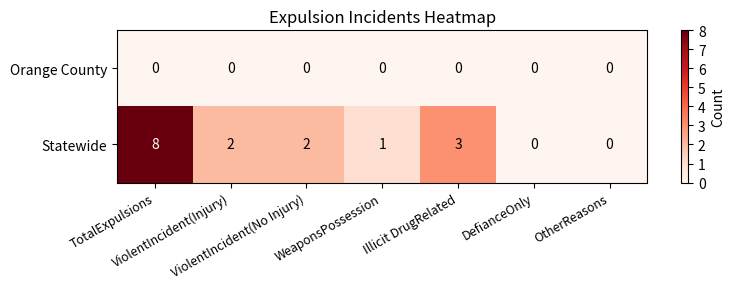

Count the number of categories in the chart.

7